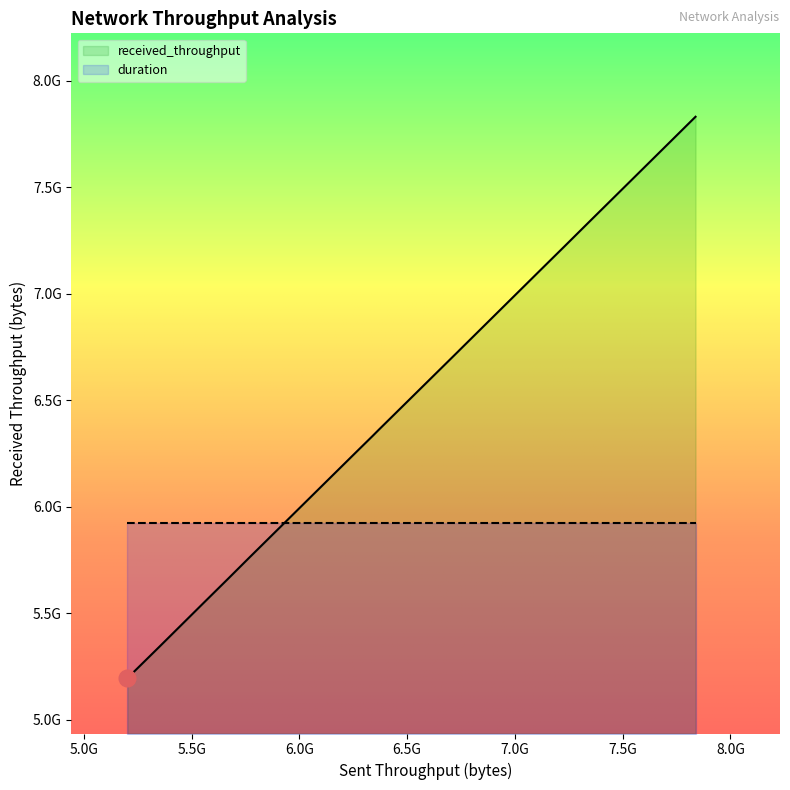

Does the chart display data point markers on the line(s)?

No